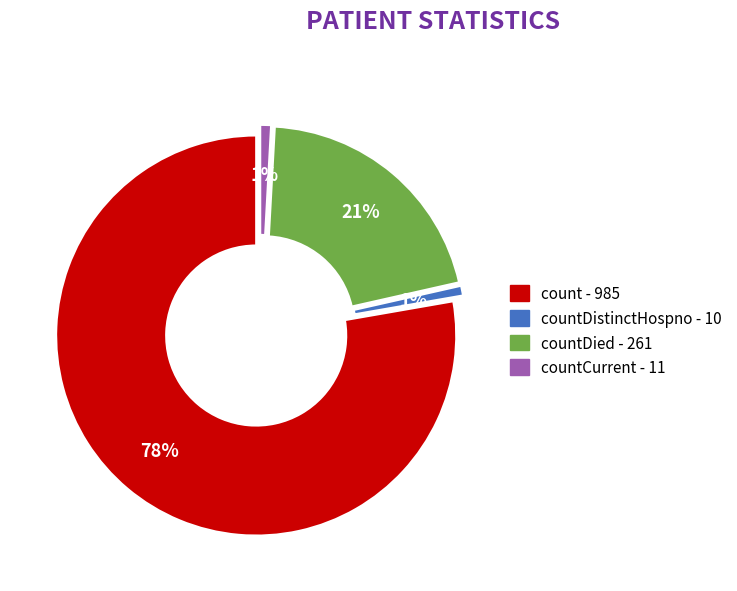

Is there a majority slice in this chart?

Yes